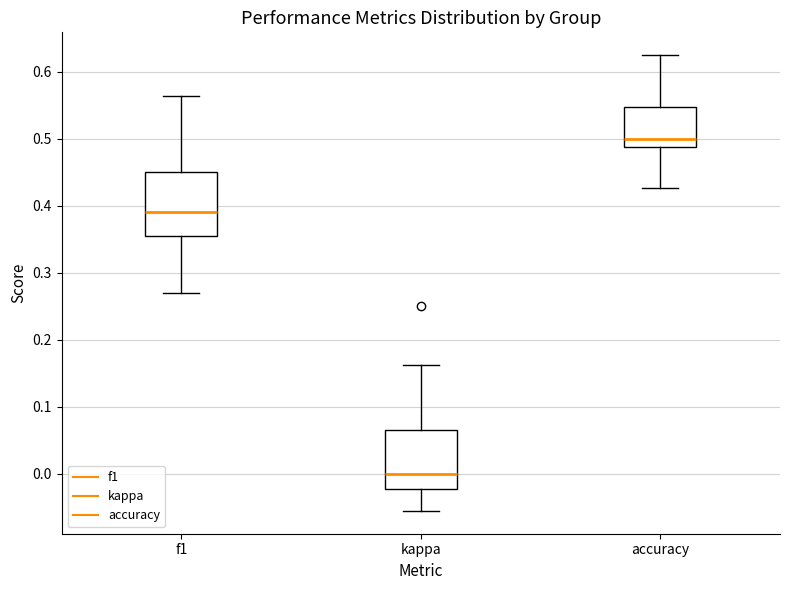

Which box has the lowest median line?

kappa